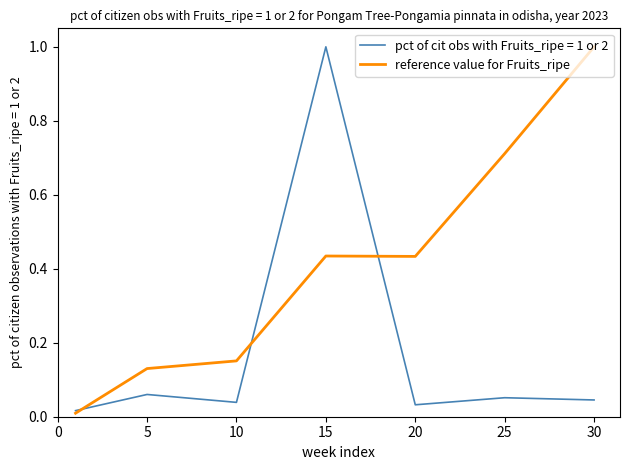

What is the maximum value shown in the chart?

1.0